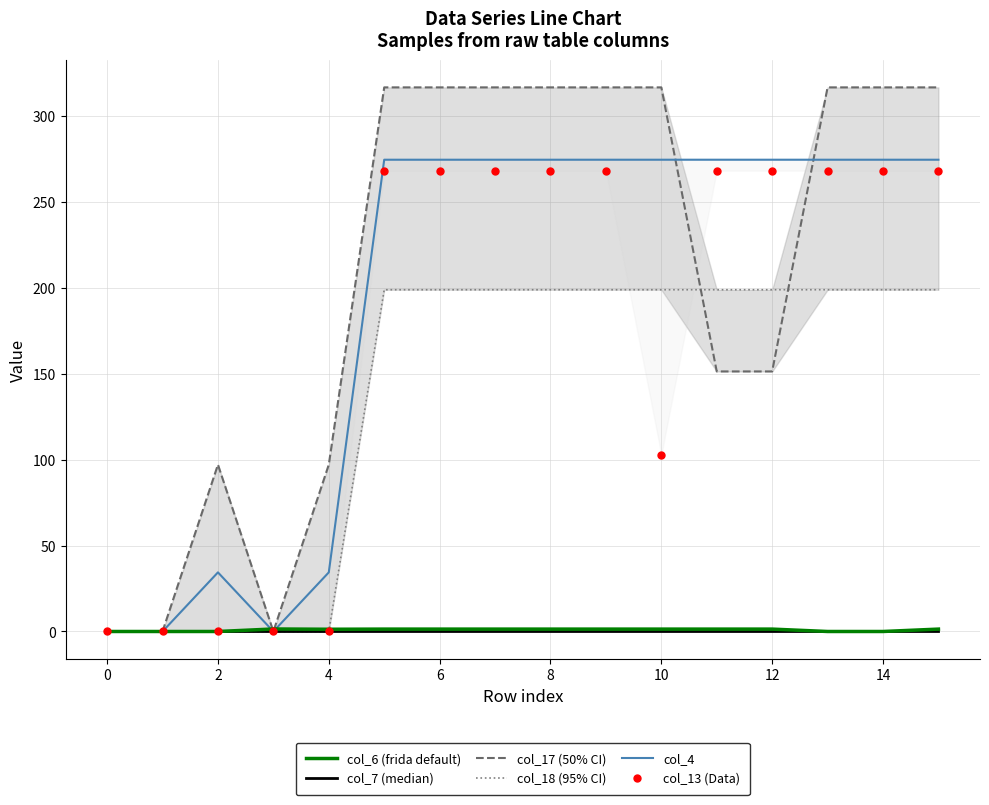

Is it true that col_6 (frida default) equals 1.4 at 10?

True